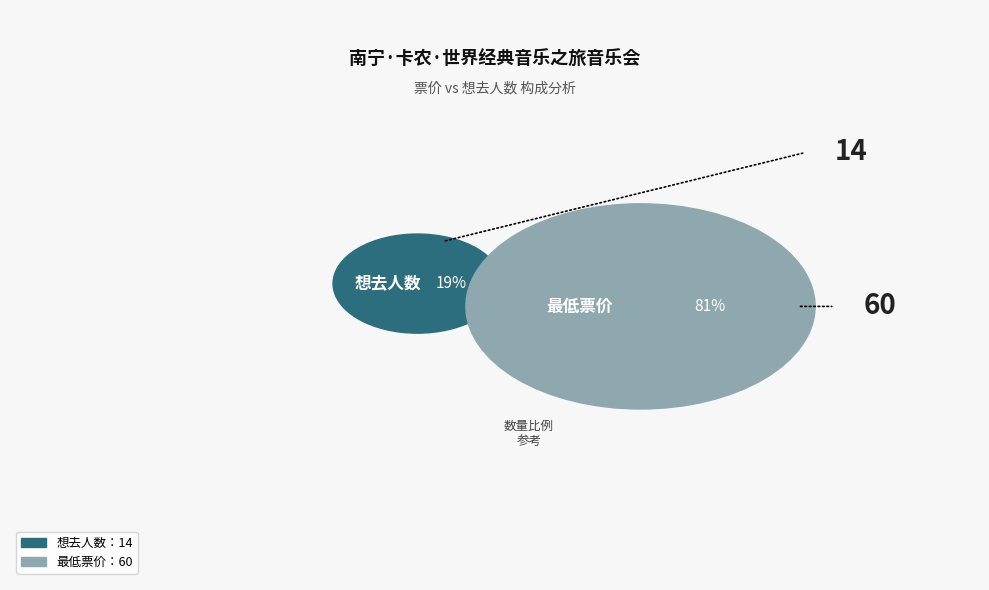

Which category has the biggest portion of the pie?

最低票价